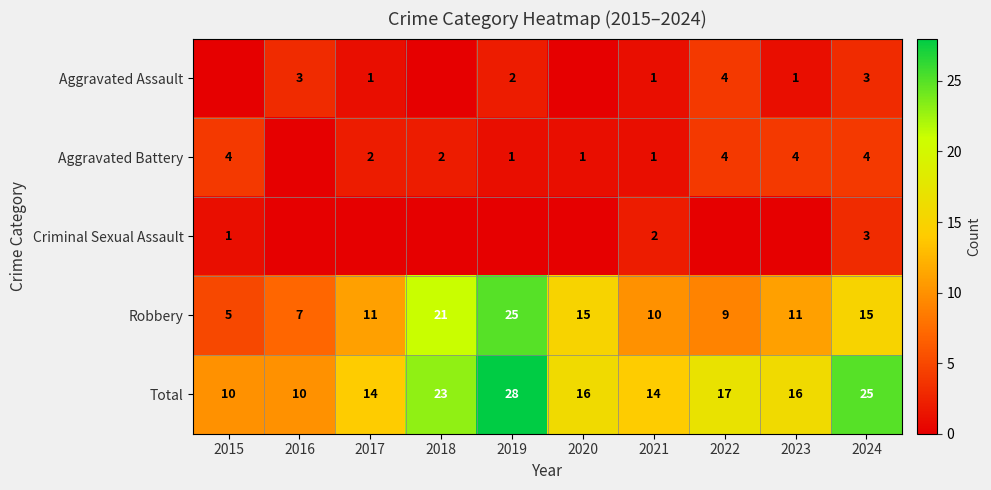

Which label corresponds to the largest value in the chart?

2019